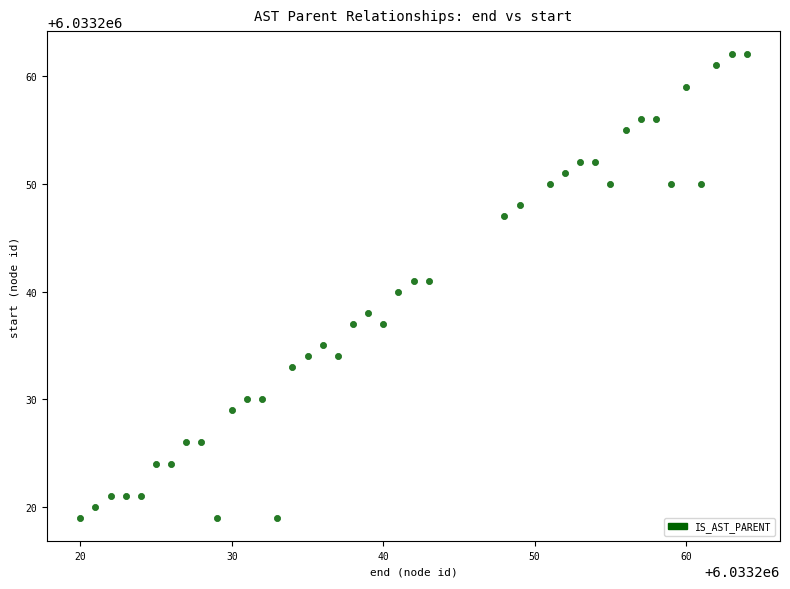

What is the range of X values (max minus min)?

44